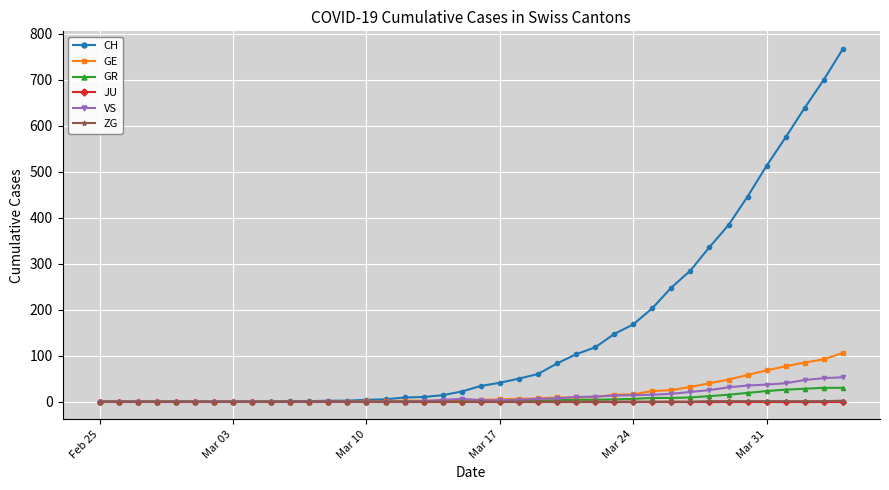

What is the maximum value shown in the chart?

767